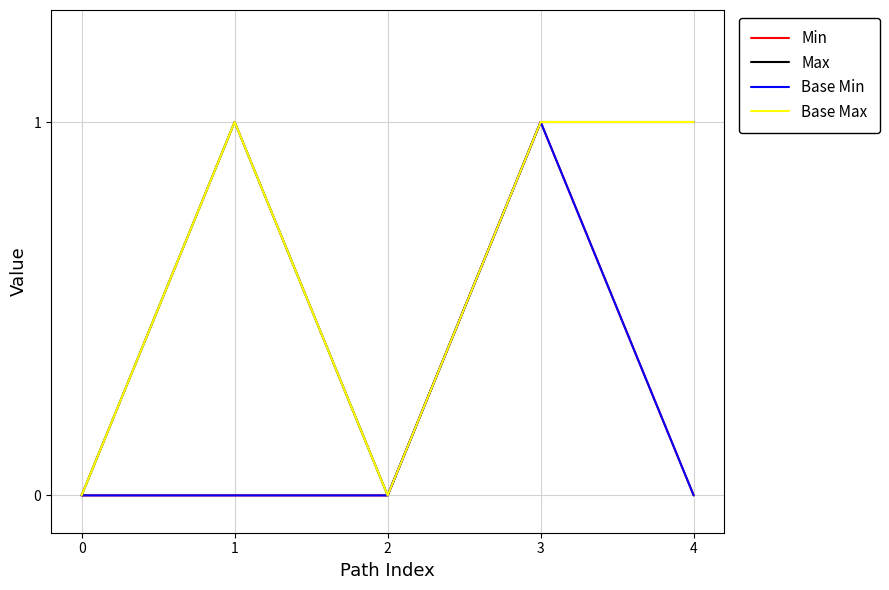

Which series has the widest spread of values?

Min